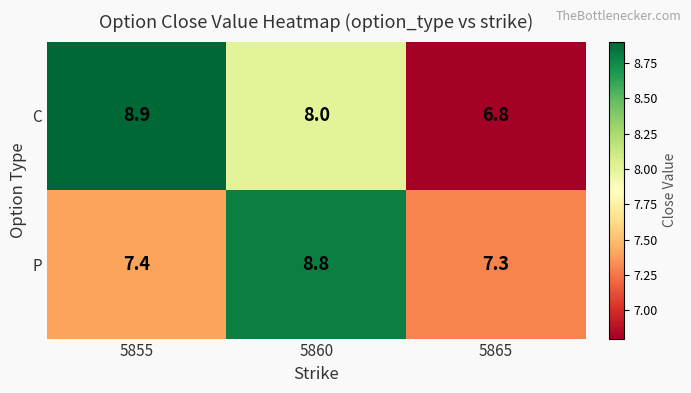

At 5860, list the series in order from largest to smallest.

P, C